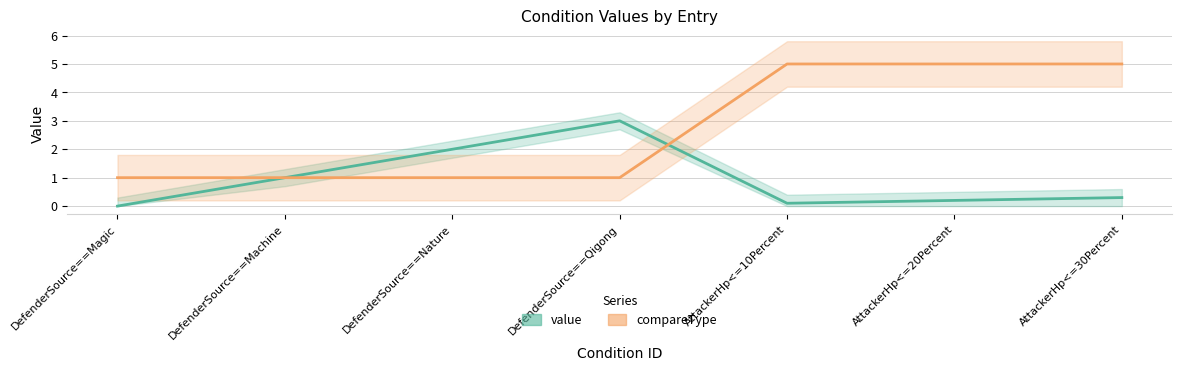

Reading left to right, extract all data points from this chart.

value: 0.0	1.0	2.0	3.0	0.1	0.2	0.3
compareType: 1.0	1.0	1.0	1.0	5.0	5.0	5.0